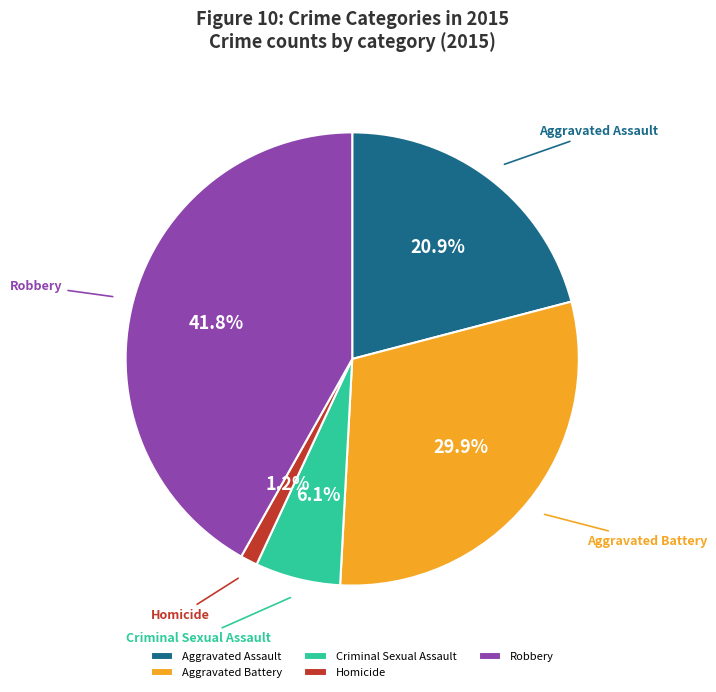

The Aggravated Battery slice represents 30% of the pie. True or false?

True